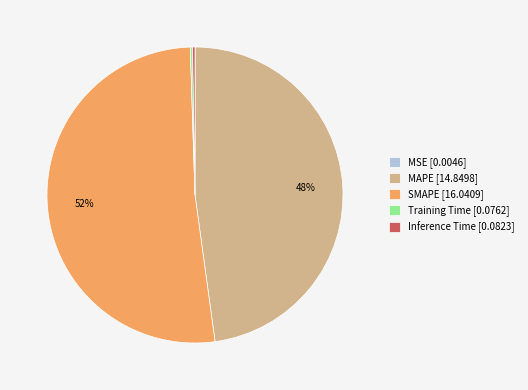

To the nearest percent, what is the difference between the largest and smallest slice percentages?

52%